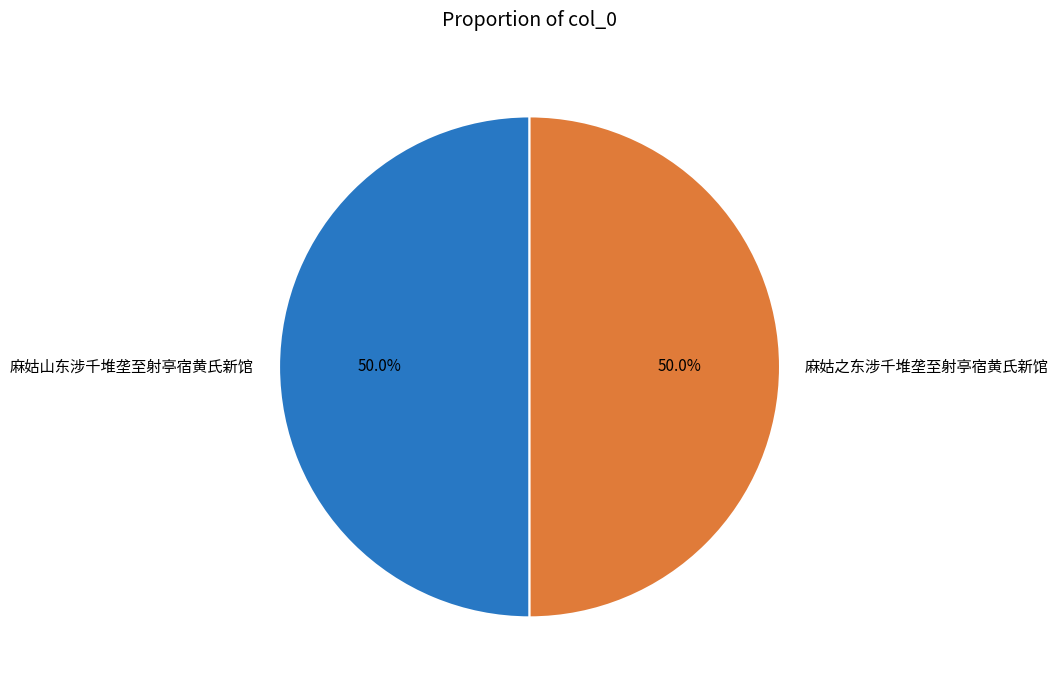

What is the total percentage of 麻姑之东涉千堆垄至射亭宿黄氏新馆 and 麻姑山东涉千堆垄至射亭宿黄氏新馆?

100.0%